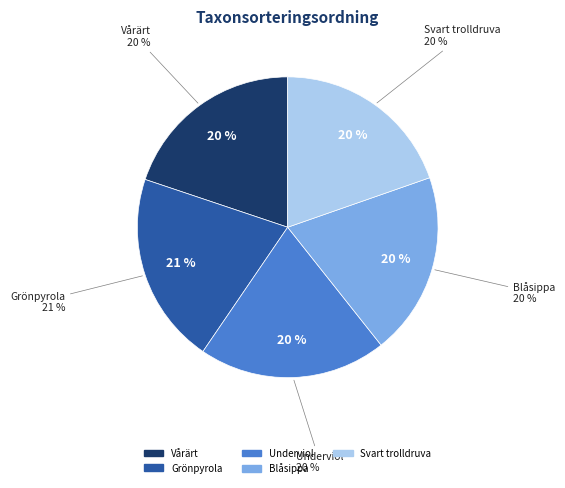

The Grönpyrola slice represents 29% of the pie. True or false?

False